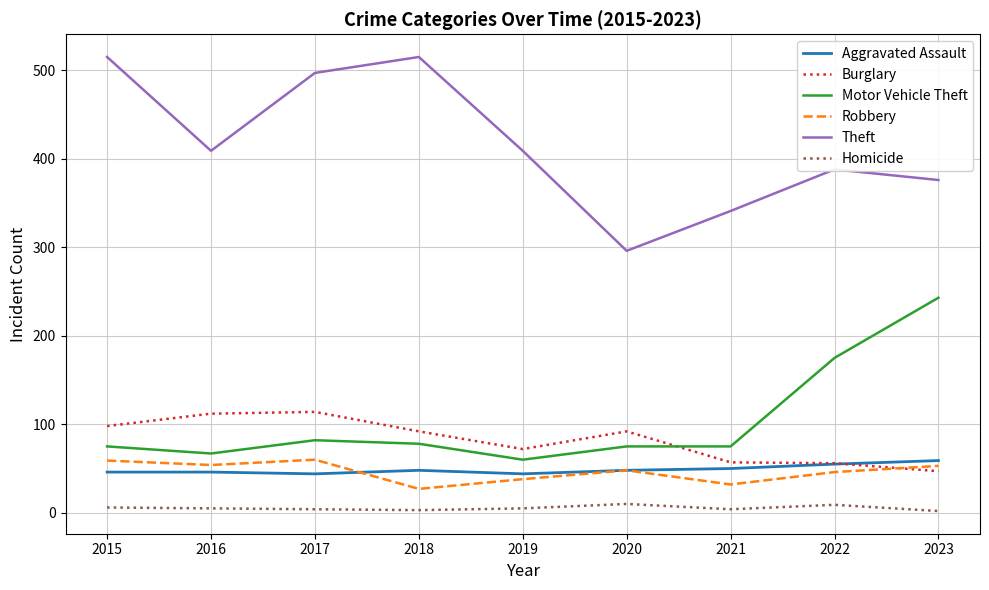

At 2018, list the series in order from smallest to largest.

Homicide, Robbery, Aggravated Assault, Motor Vehicle Theft, Burglary, Theft